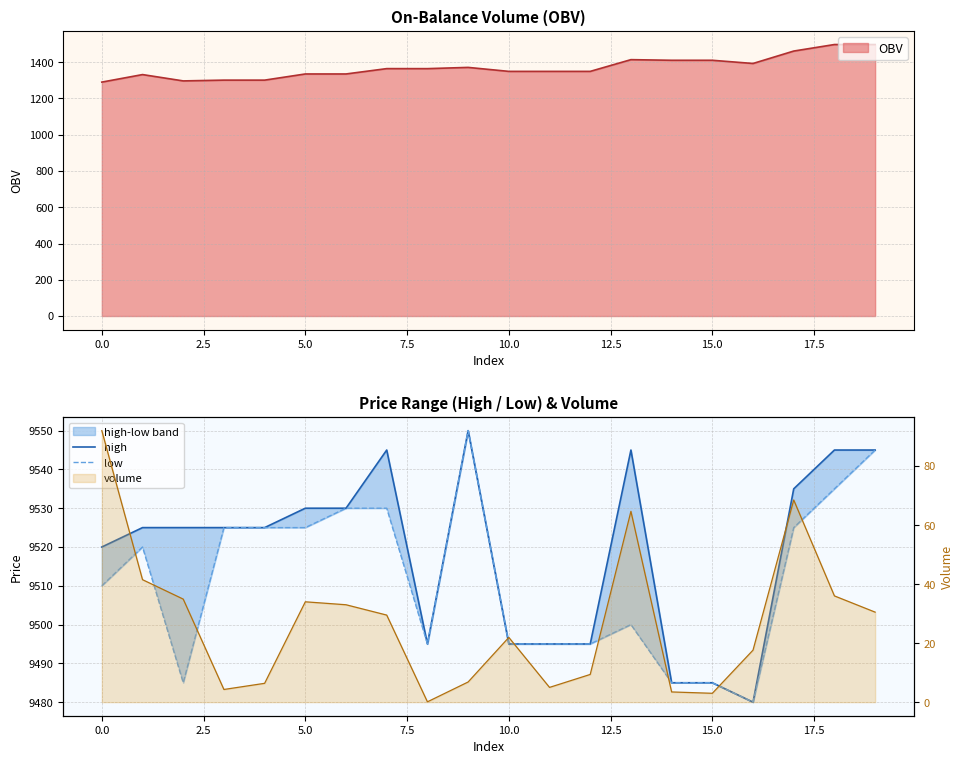

Which series has the largest range (max minus min)?

high